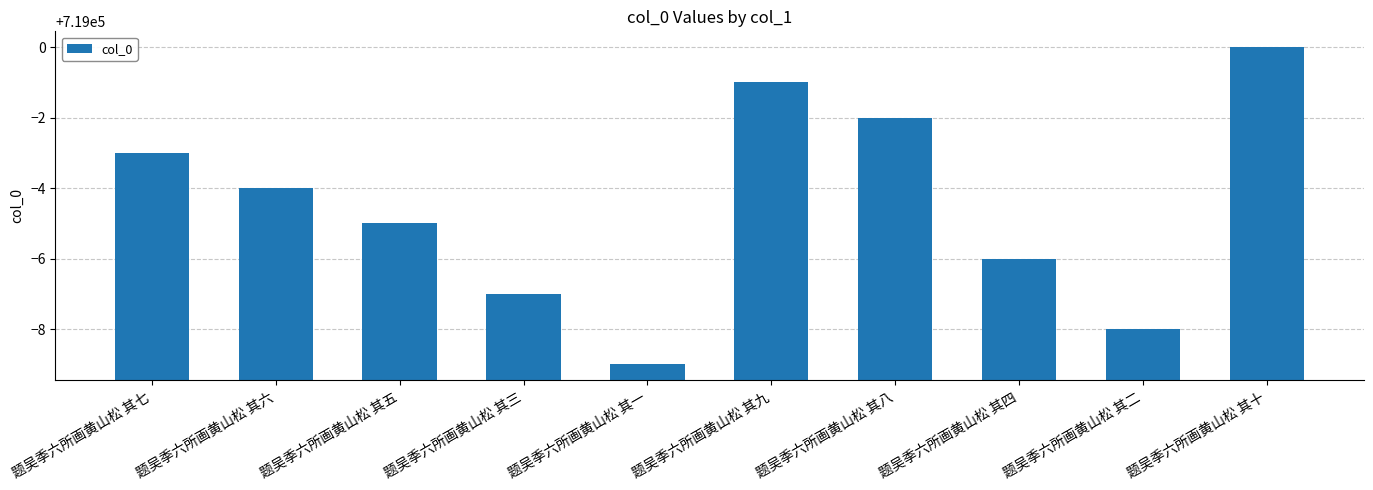

What is the difference between the values at 题吴季六所画黄山松 其七 and 题吴季六所画黄山松 其十?

3